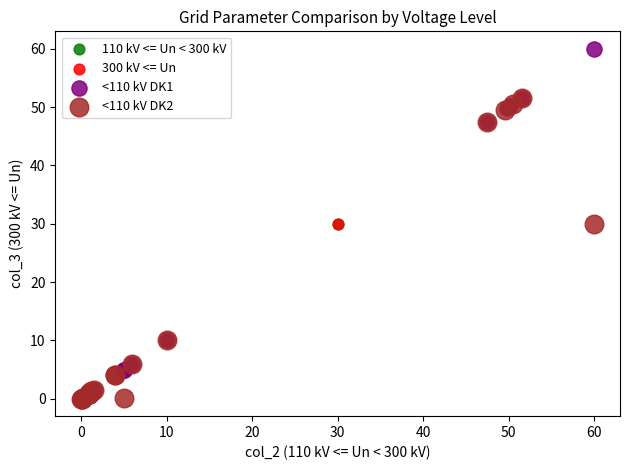

Which series reaches the maximum Y coordinate?

<110 kV DK1